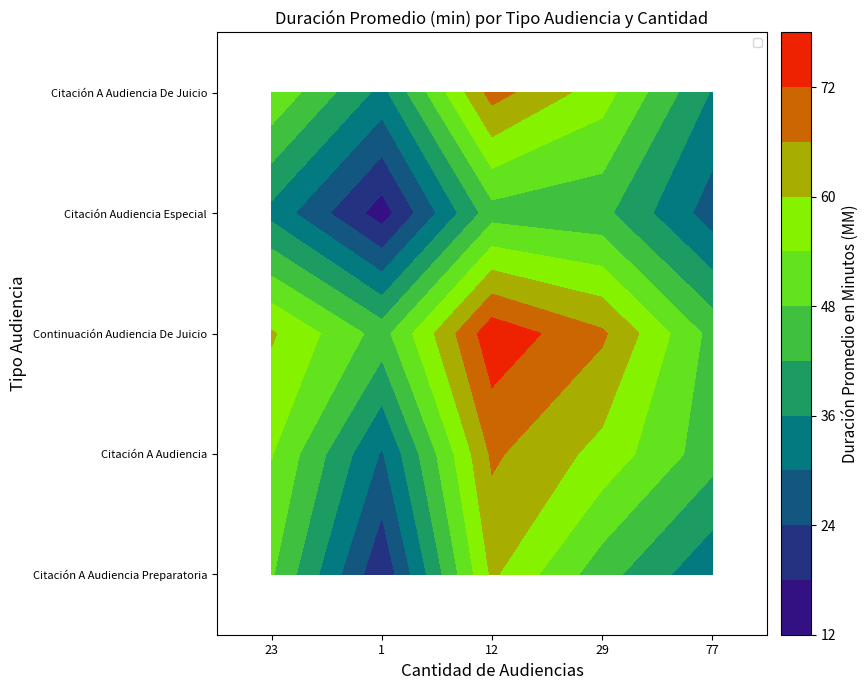

Rank the categories by Citación Audiencia Especial value from highest to lowest.

12, 29, 23, 77, 1